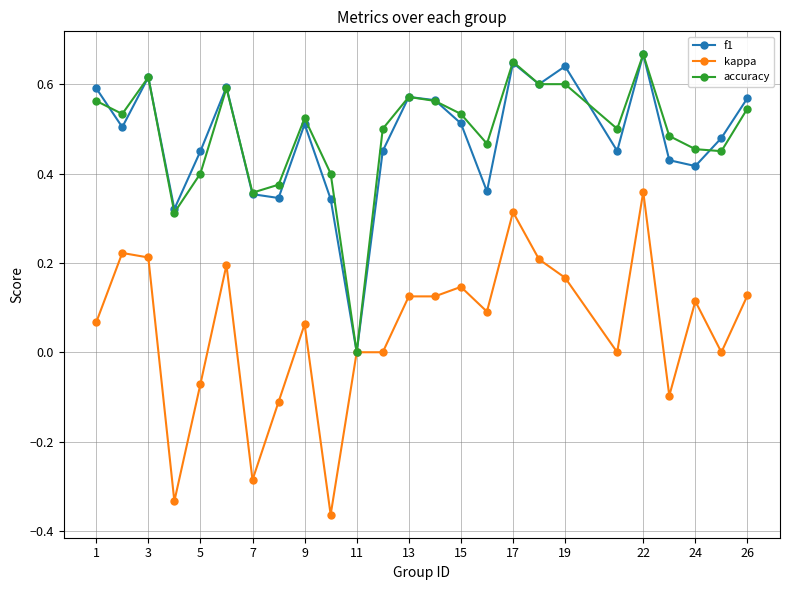

True or false: accuracy has more than 2 points higher than both neighbors.

True